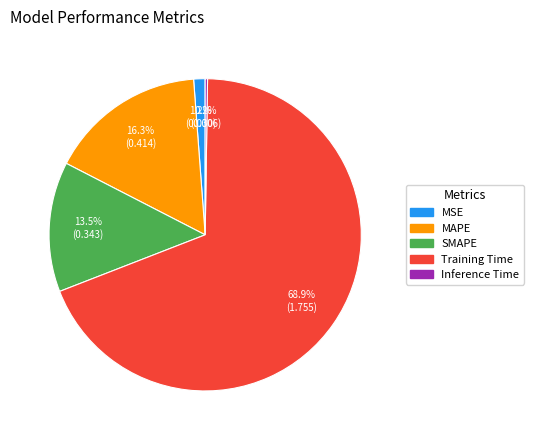

To the nearest percent, what is the difference between the largest and smallest slice percentages?

69%